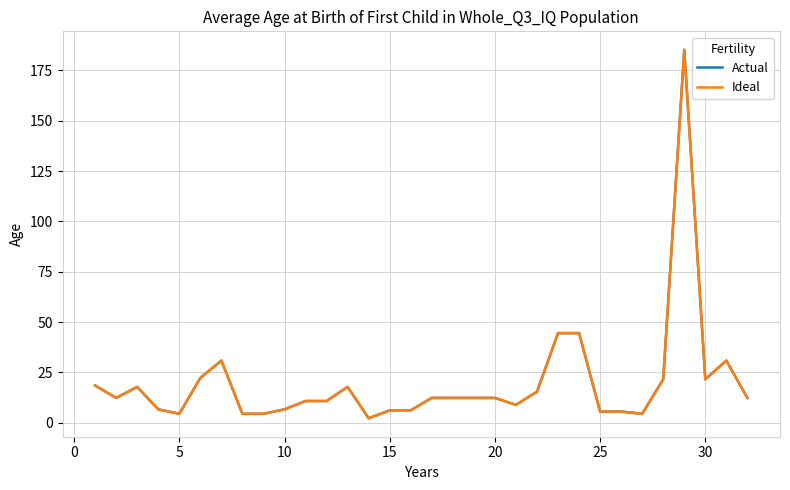

Is this an area chart (filled region under the line)?

No